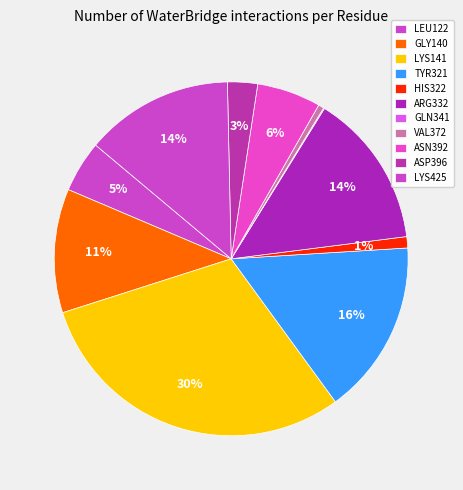

Does ARG332 account for over 50% of the chart?

No